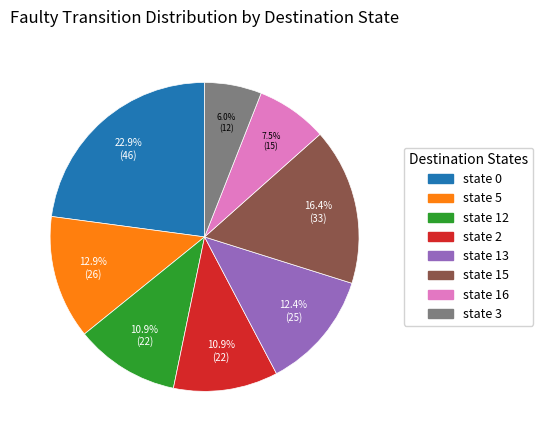

How many slices are in this pie chart?

8